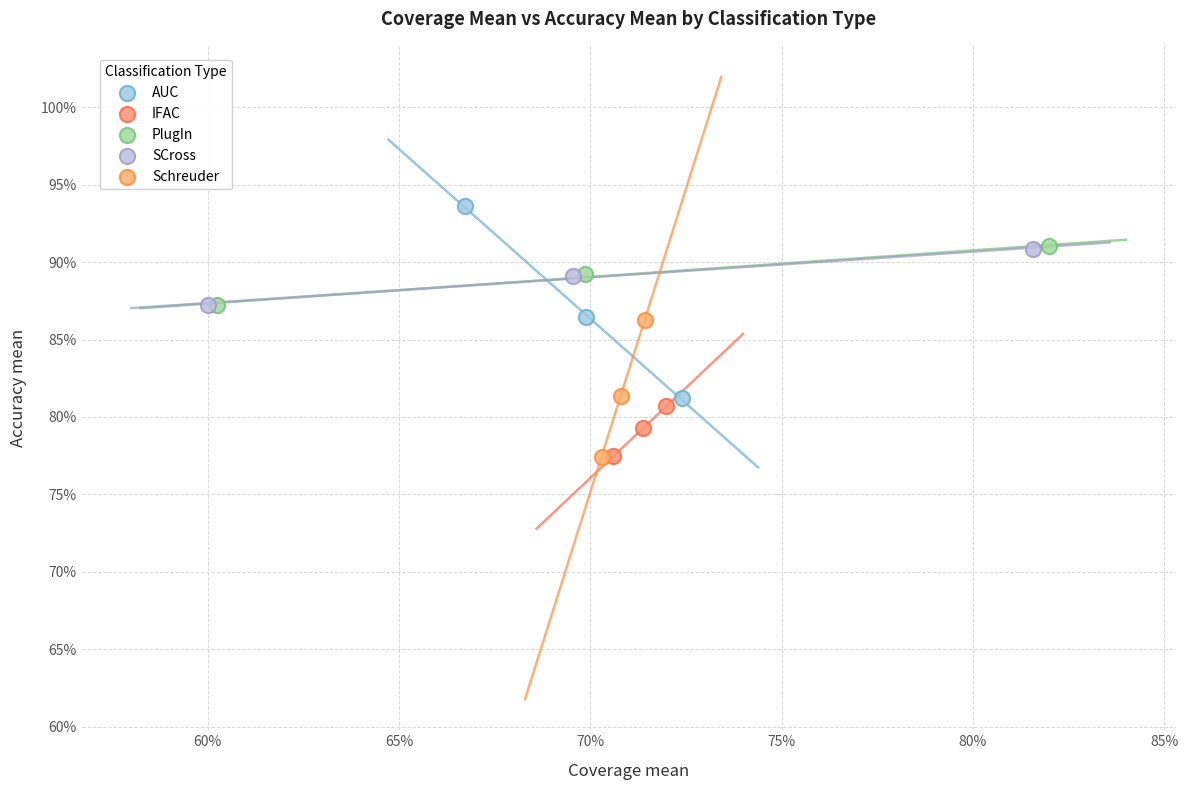

What are all the series names shown in the legend?

AUC, IFAC, PlugIn, SCross, Schreuder